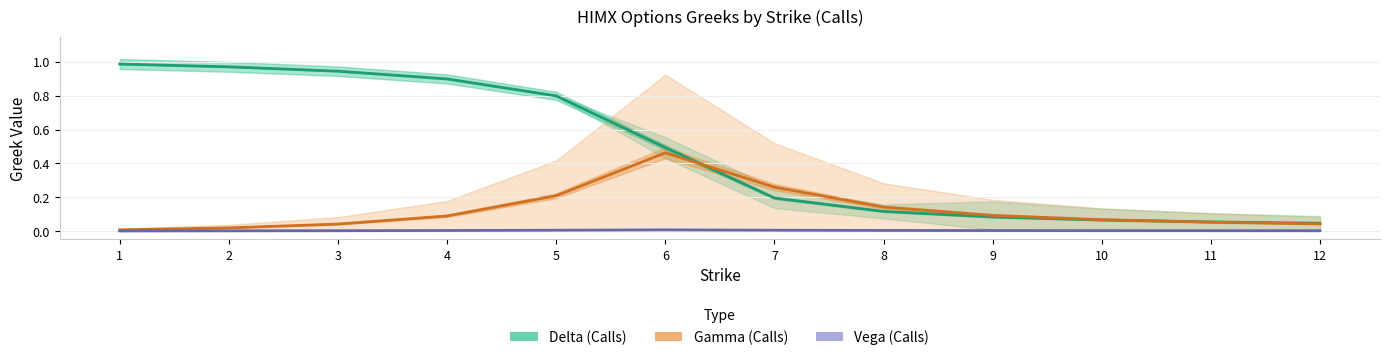

What is the value of the Gamma (Calls) point at the 6th from the left?

0.5